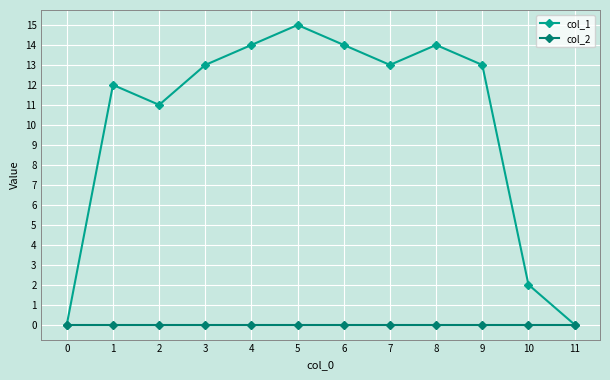

What are all the series names shown in the legend?

col_1, col_2